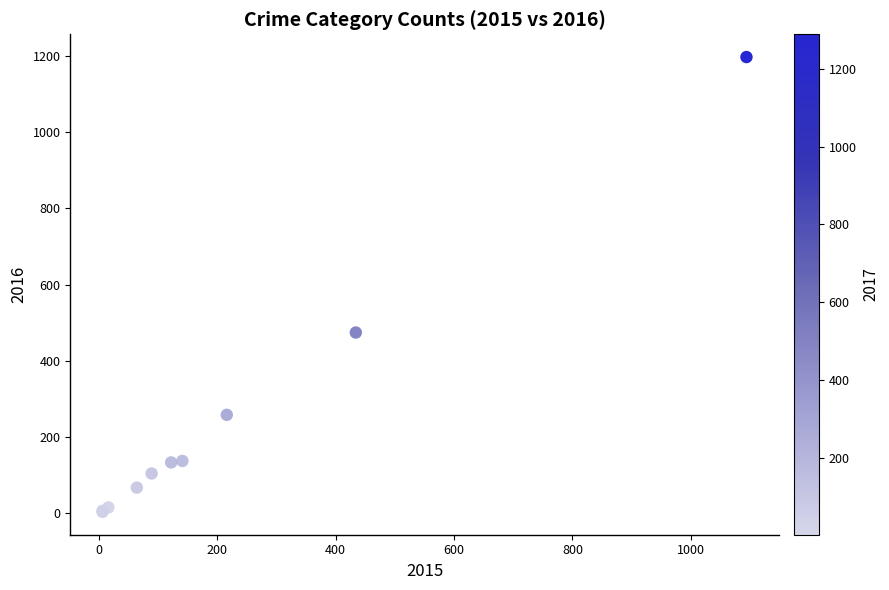

What Y value in the scatter plot is closest to 600?

474